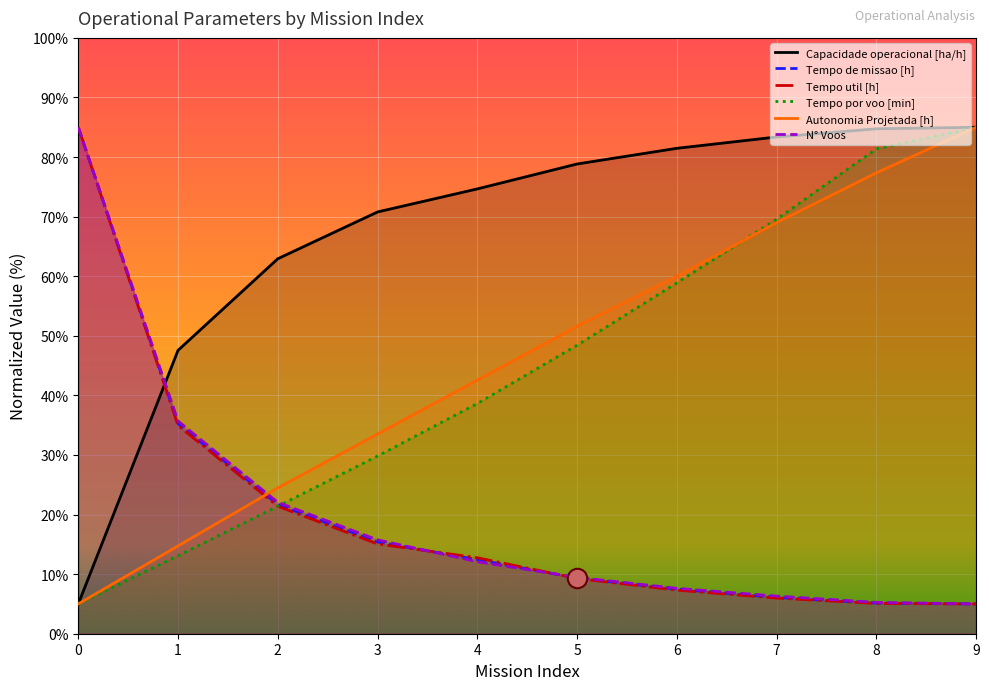

What is the difference between the second highest and minimum values in the N° Voos series?

30.7